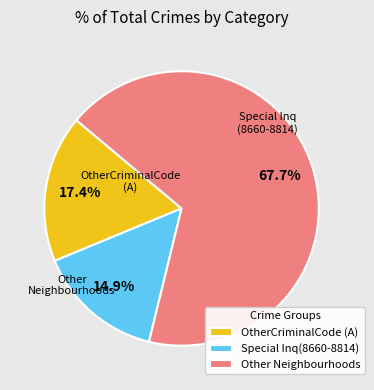

Approximately how many times larger is the value at Other Neighbourhoods compared to Special Inq(8660-8814)?

4.5